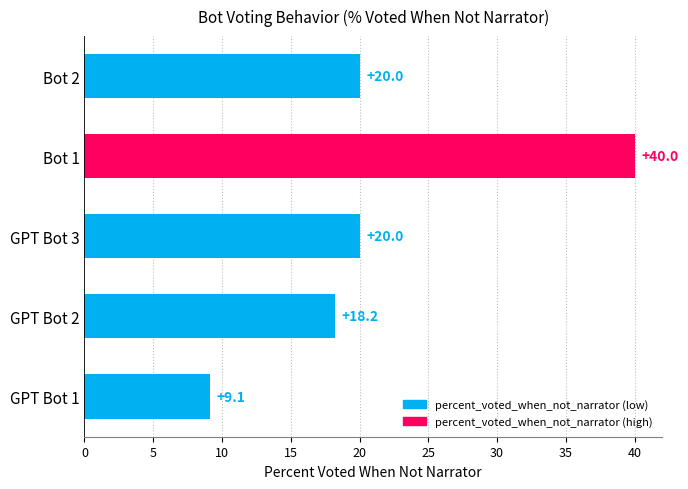

True or false: the data shows 32.6 at GPT Bot 3.

False